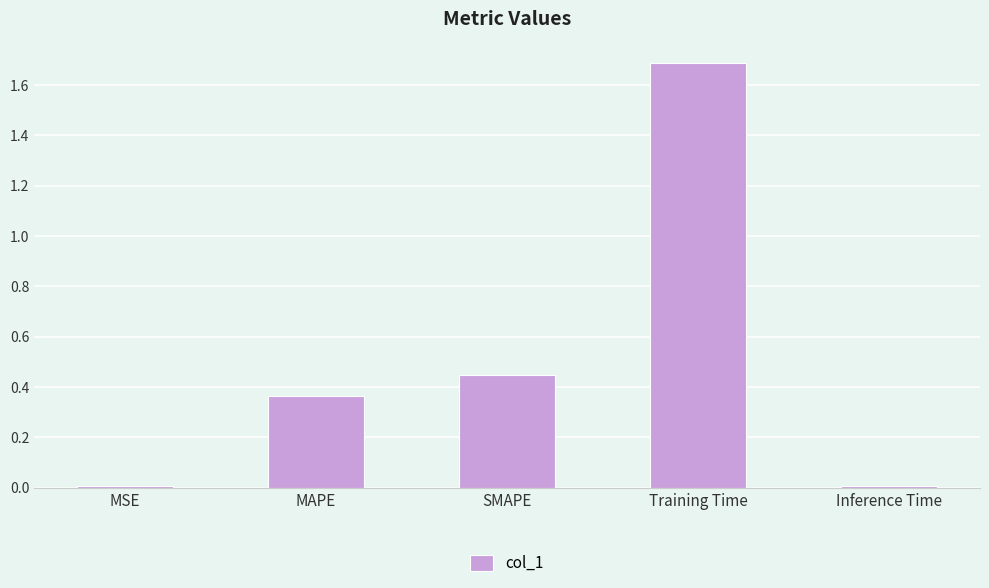

What is the difference between the maximum and minimum values?

1.7